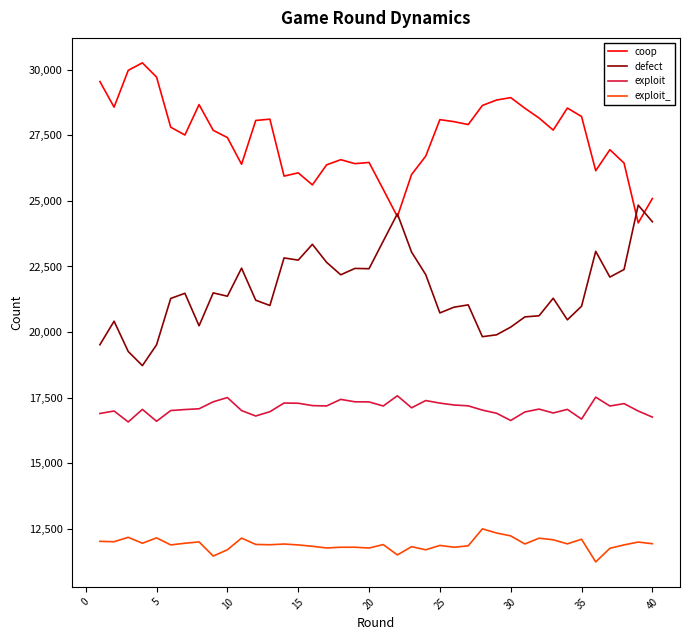

List the series in order of their peak value, highest first.

coop, defect, exploit, exploit_